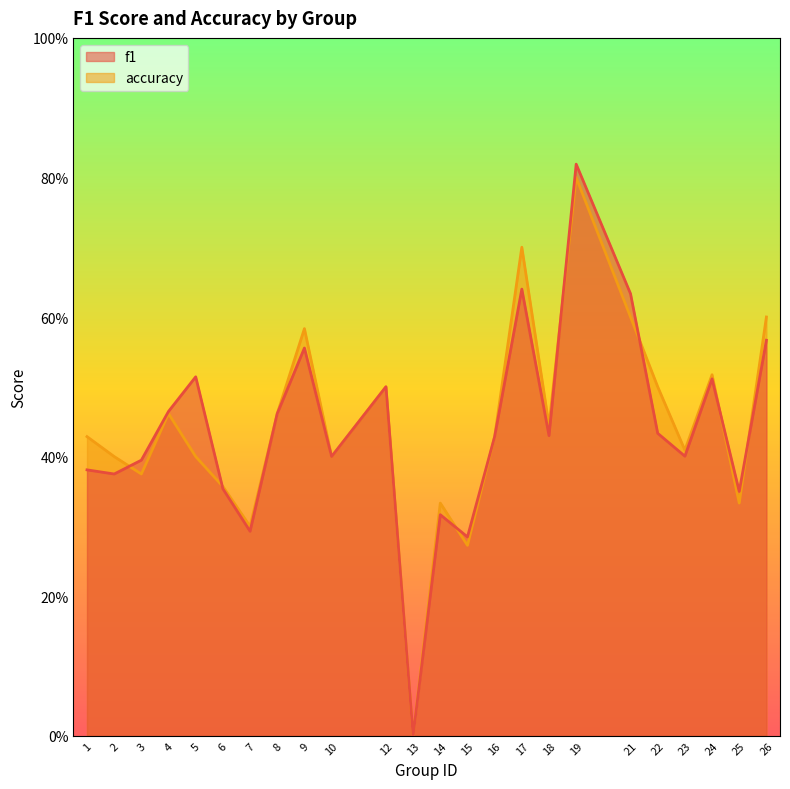

Between 8 and 12, which series saw the biggest shift?

f1